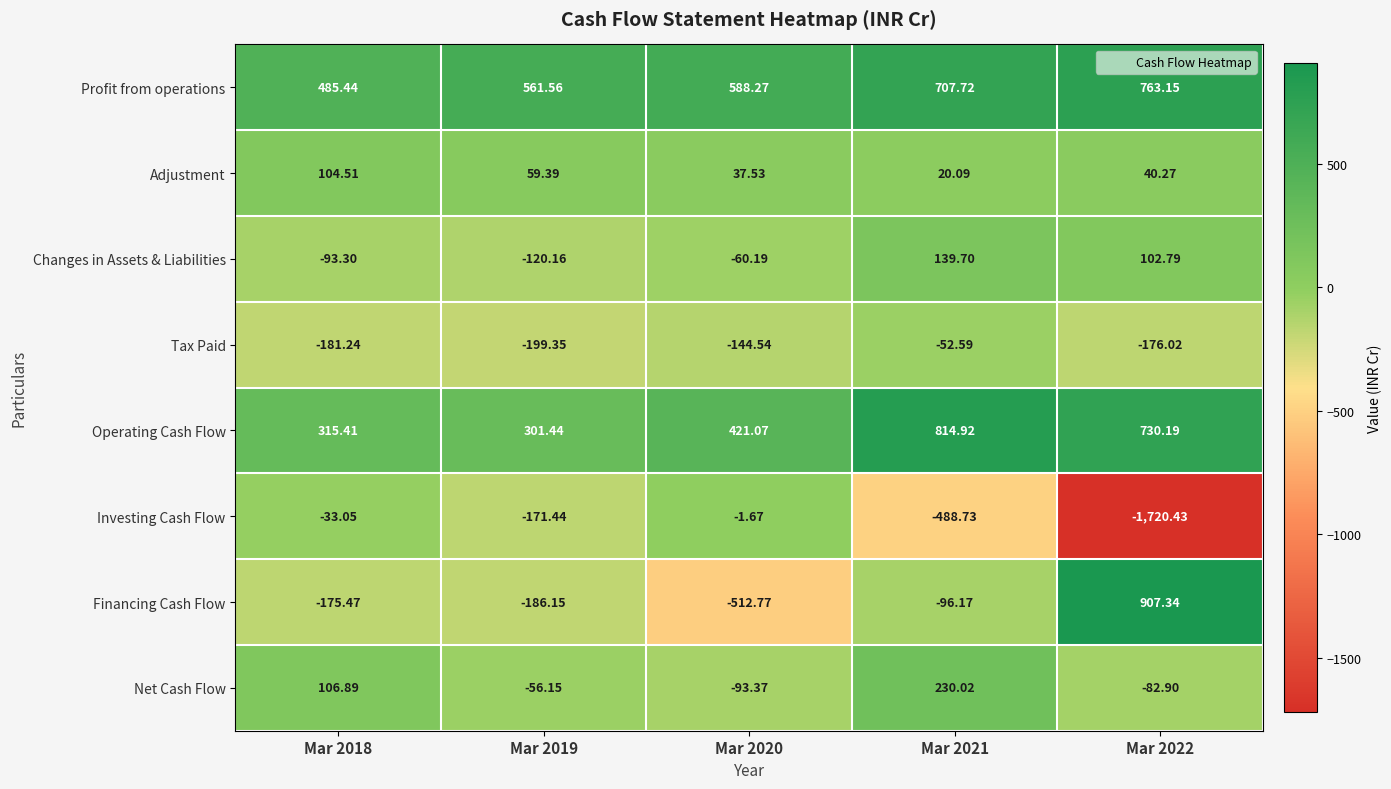

How many categories are shown in the chart?

5